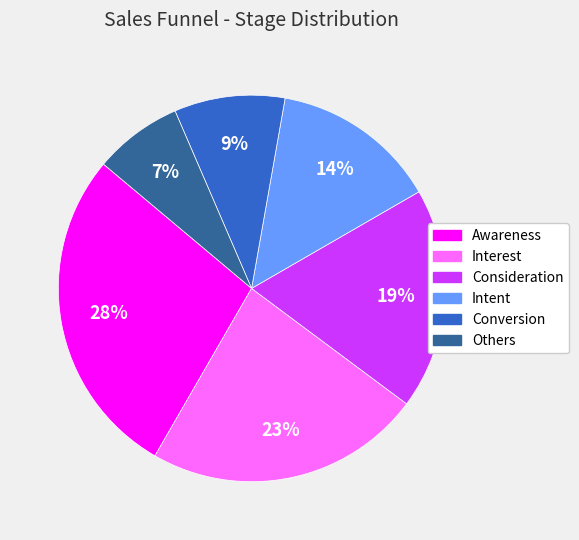

Which slice is the smallest?

Others